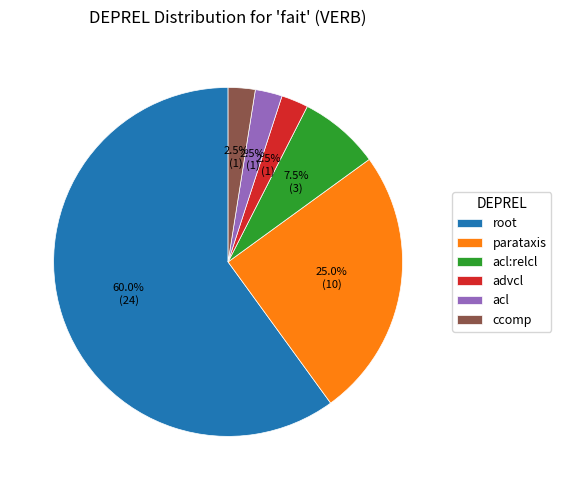

Approximately how many times larger is the value at parataxis compared to advcl?

10.0